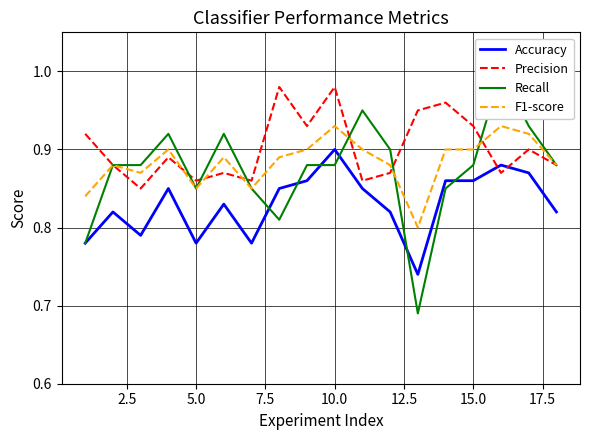

Is it true that Accuracy equals 1.2 at 5.0?

False